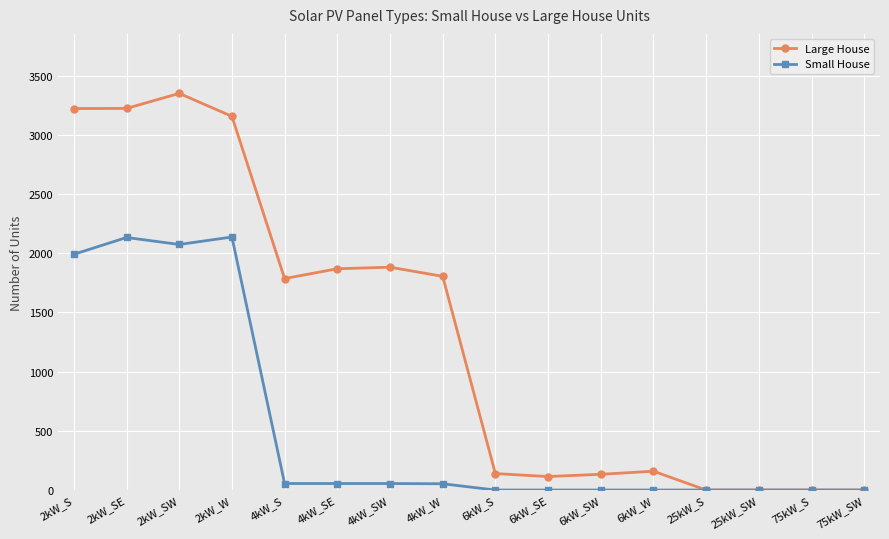

How many values in the Small House series are below 53?

8